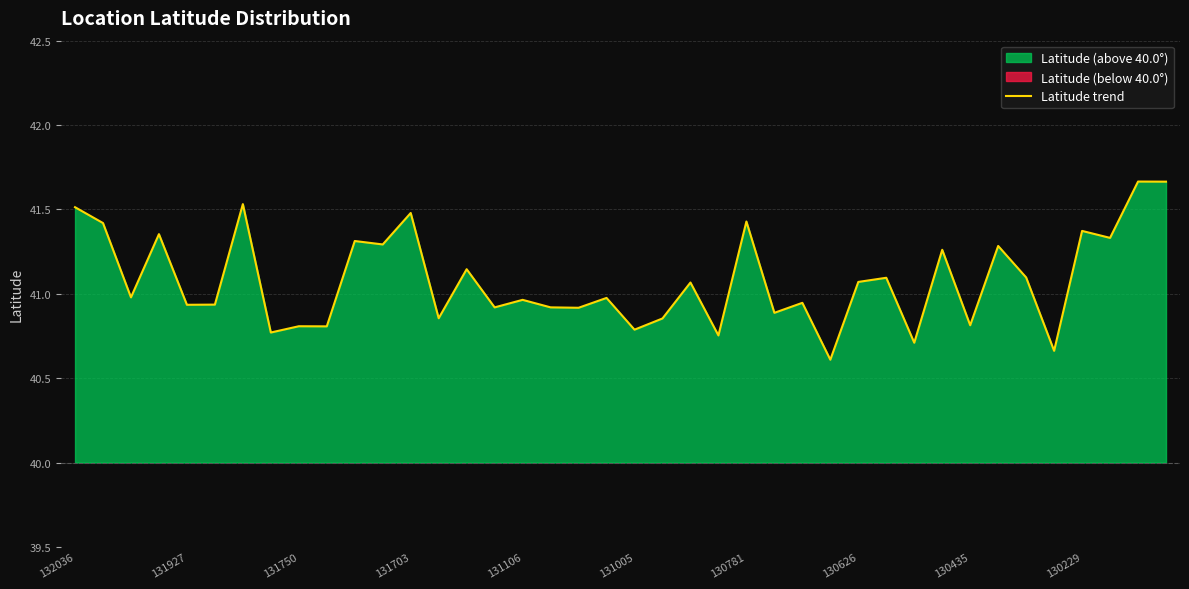

The chart shows a value of 41.3 at 31. True or false?

True